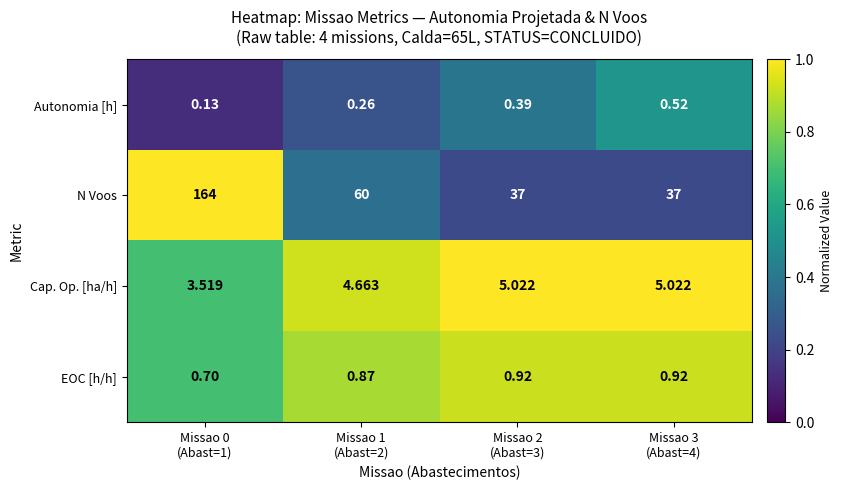

Which series has the largest range (max minus min)?

N Voos